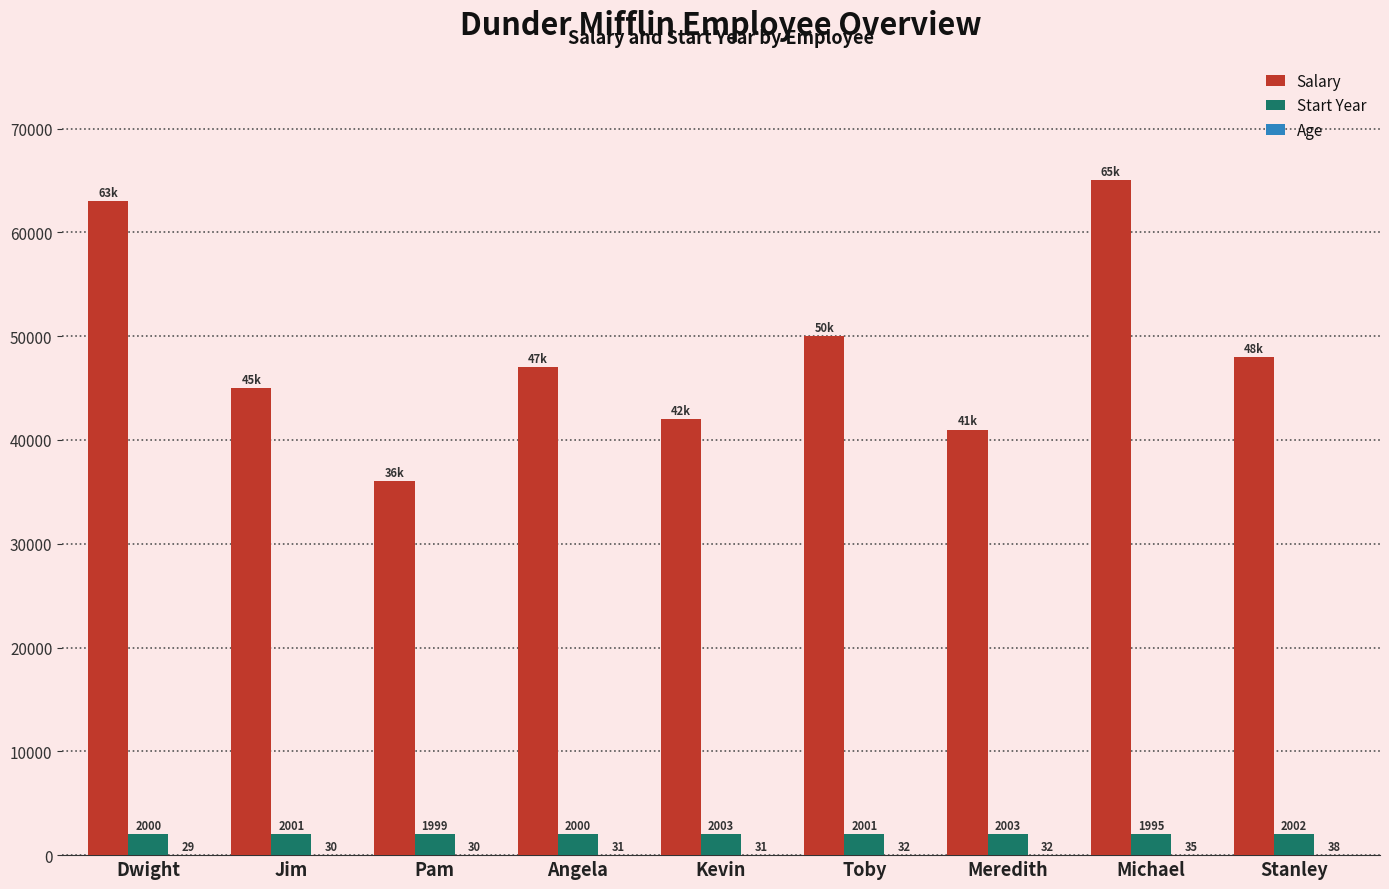

Read the Start Year value at Pam.

1999